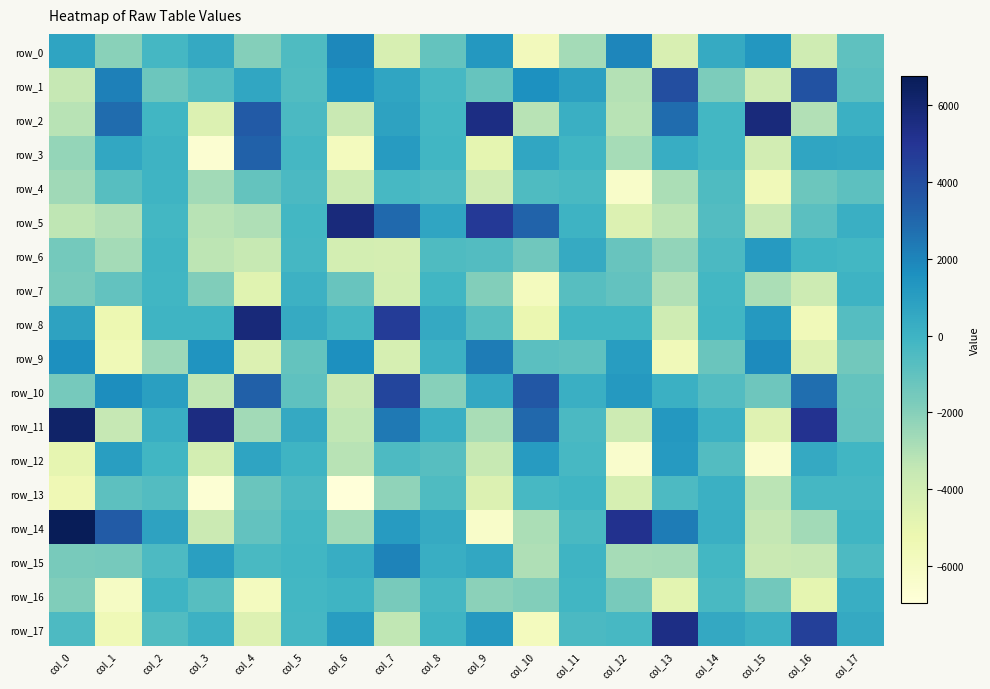

The value of row_1 at col_1 is 3654.2. True or false?

False